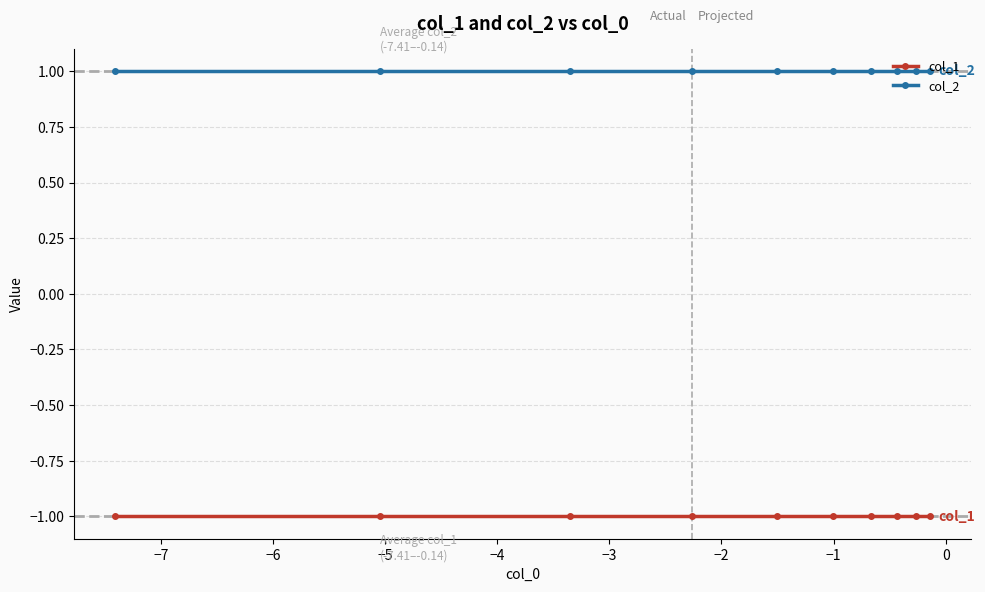

What are all the series names shown in the legend?

col_1, col_2